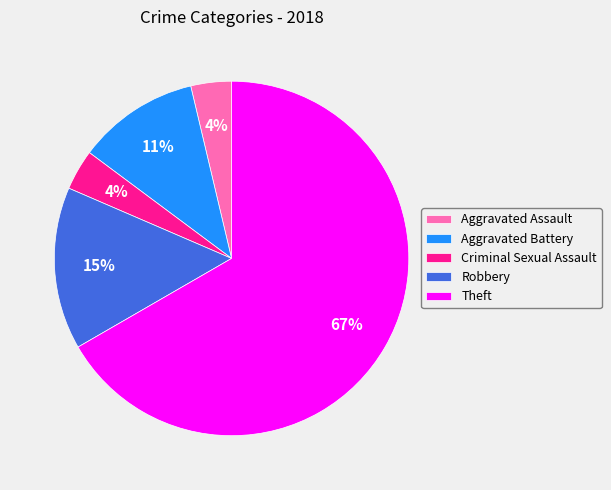

Is it true that Aggravated Assault is 4% of the pie?

True